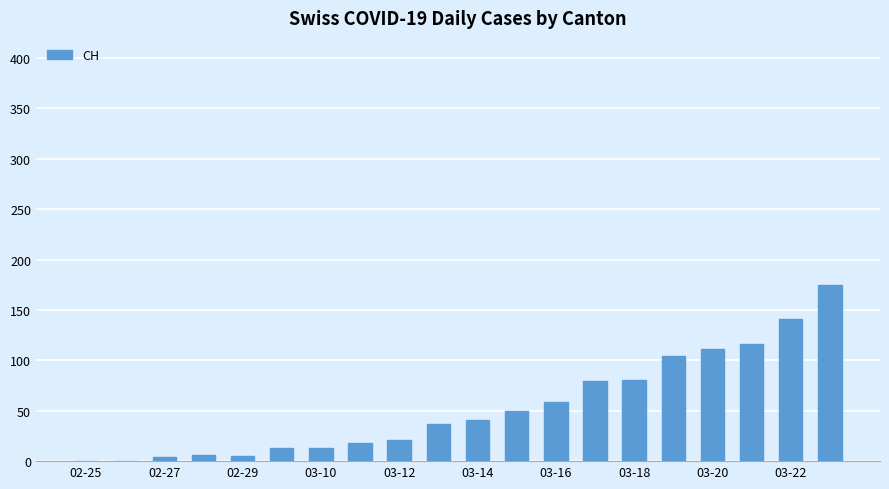

What is the sum of all values?

1075